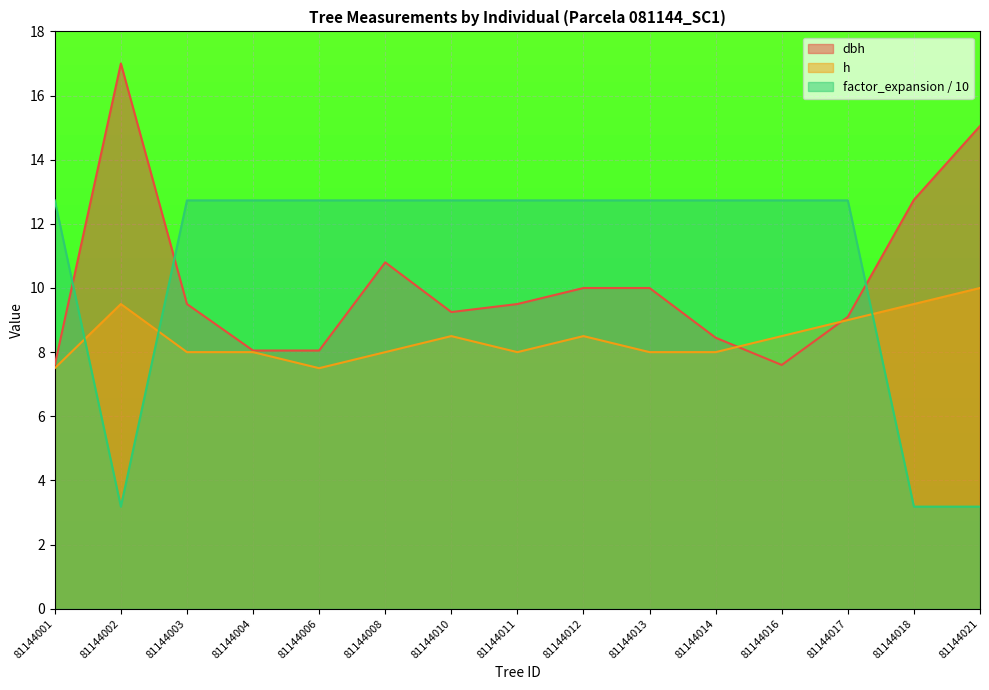

Reading left to right, list all the values displayed in this chart.

dbh: 81144001=7.6	81144002=17.0	81144003=9.5	81144004=8.1	81144006=8.1	81144008=10.8	81144010=9.2	81144011=9.5	81144012=10.0	81144013=10.0	81144014=8.4	81144016=7.6	81144017=9.1	81144018=12.8	81144021=15.1
h: 81144001=7.5	81144002=9.5	81144003=8.0	81144004=8.0	81144006=7.5	81144008=8.0	81144010=8.5	81144011=8.0	81144012=8.5	81144013=8.0	81144014=8.0	81144016=8.5	81144017=9.0	81144018=9.5	81144021=10.0
factor_expansion: 81144001=12.7	81144002=3.2	81144003=12.7	81144004=12.7	81144006=12.7	81144008=12.7	81144010=12.7	81144011=12.7	81144012=12.7	81144013=12.7	81144014=12.7	81144016=12.7	81144017=12.7	81144018=3.2	81144021=3.2